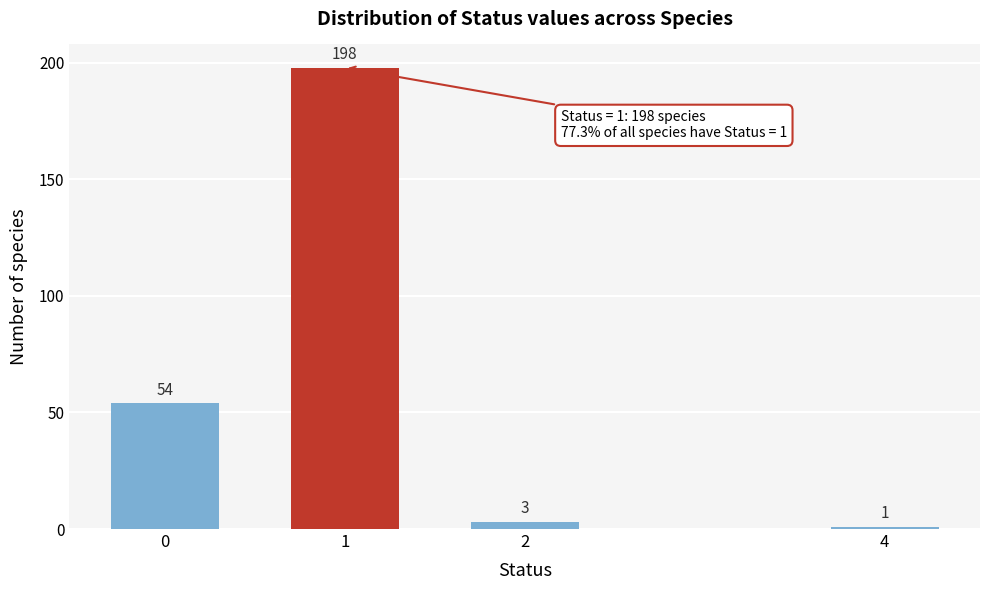

Reading left to right, transcribe all the data shown in this chart.

0=54	1=198	2=3	4=1